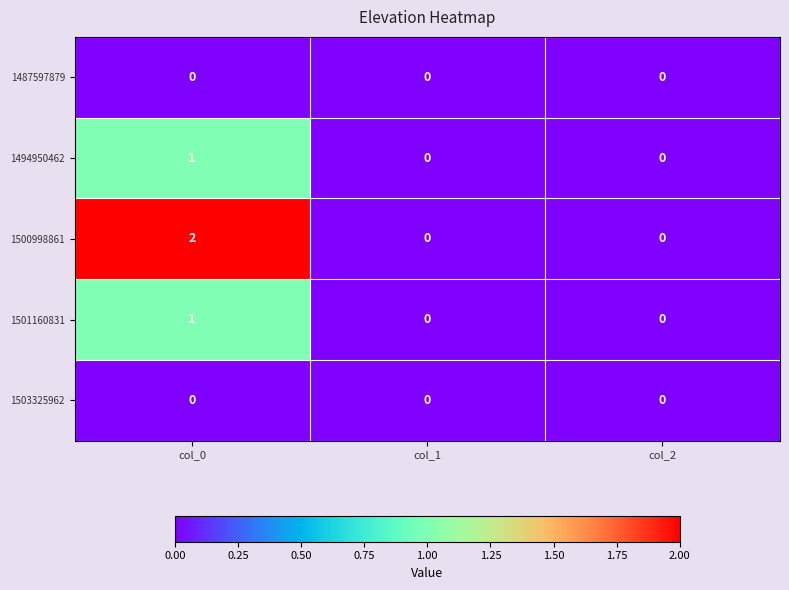

Which series has the widest spread of values?

1500998861